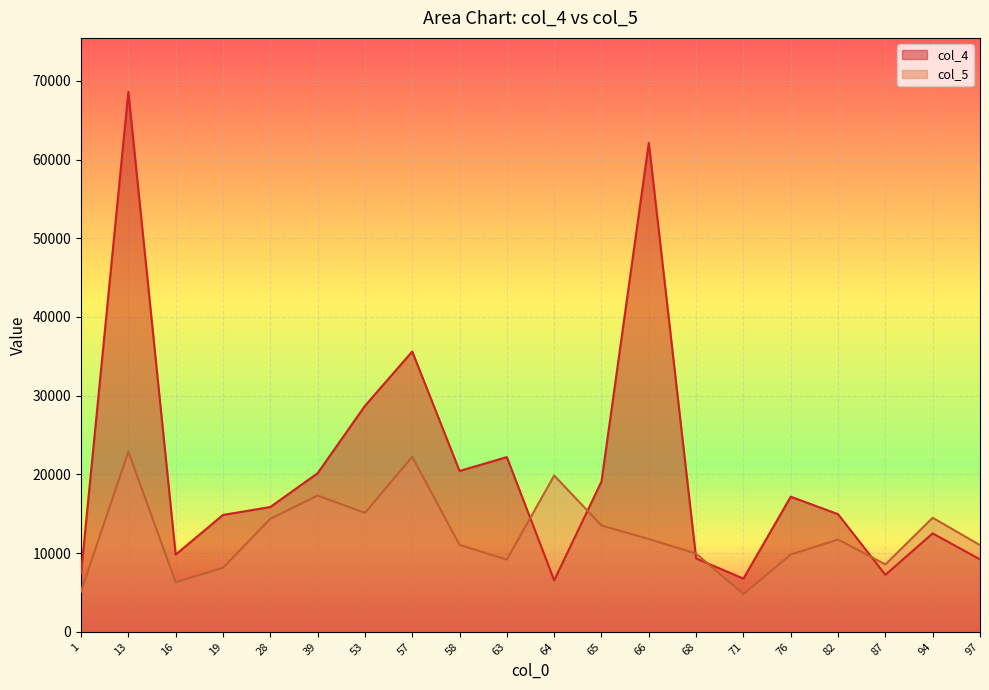

Which series changed the most between 66 and 68?

col_4